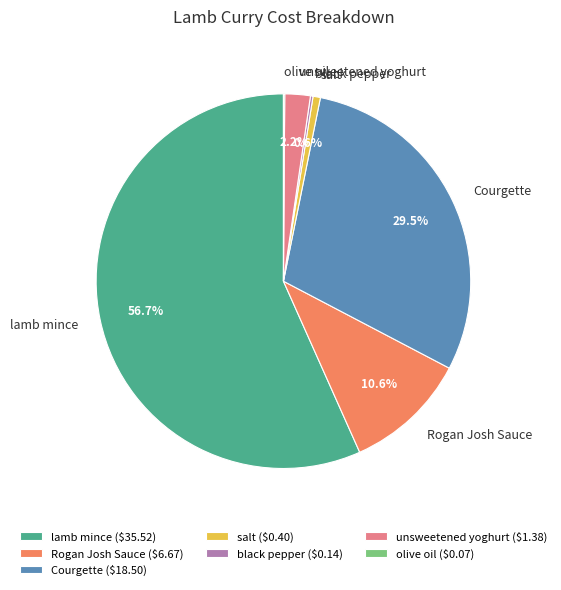

Does any single category account for the majority?

Yes